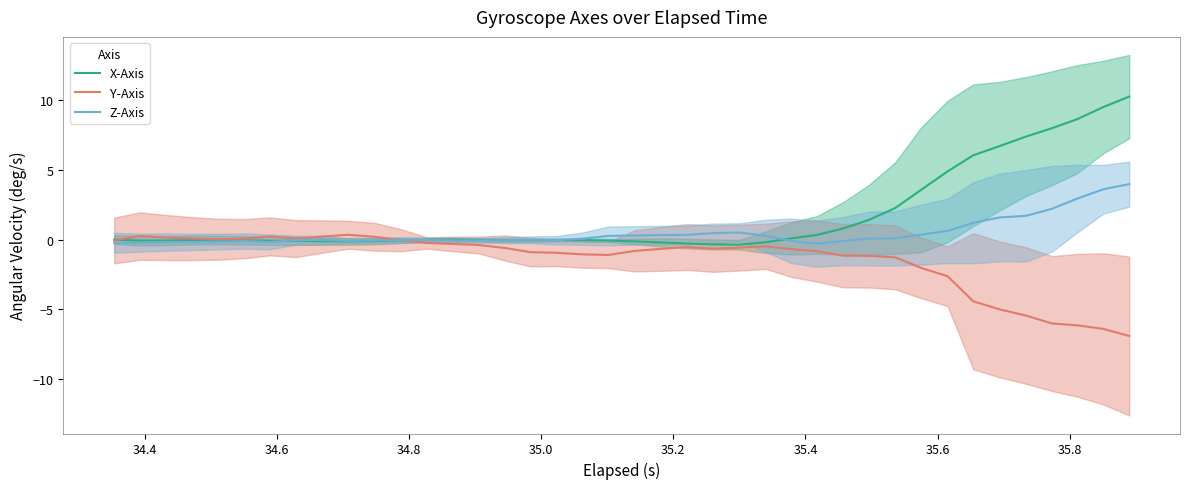

Where is the first local minimum for Z-Axis?

34.8